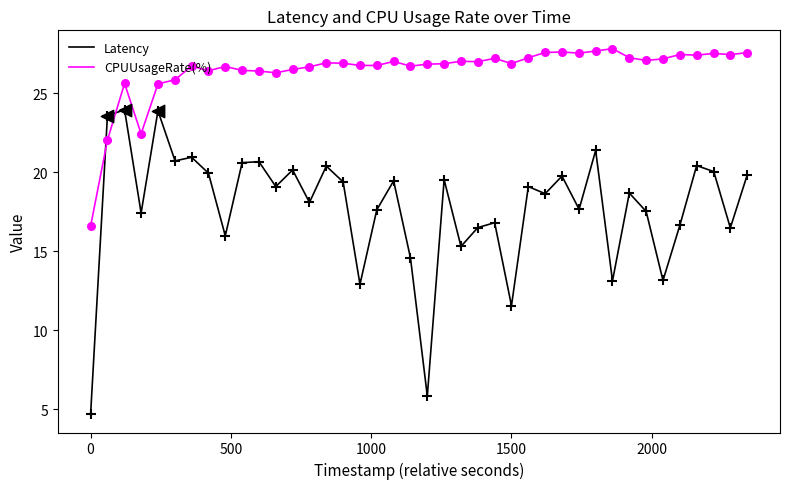

Rank the series by their average value, from lowest to highest.

Latency, CPUUsageRate(%)